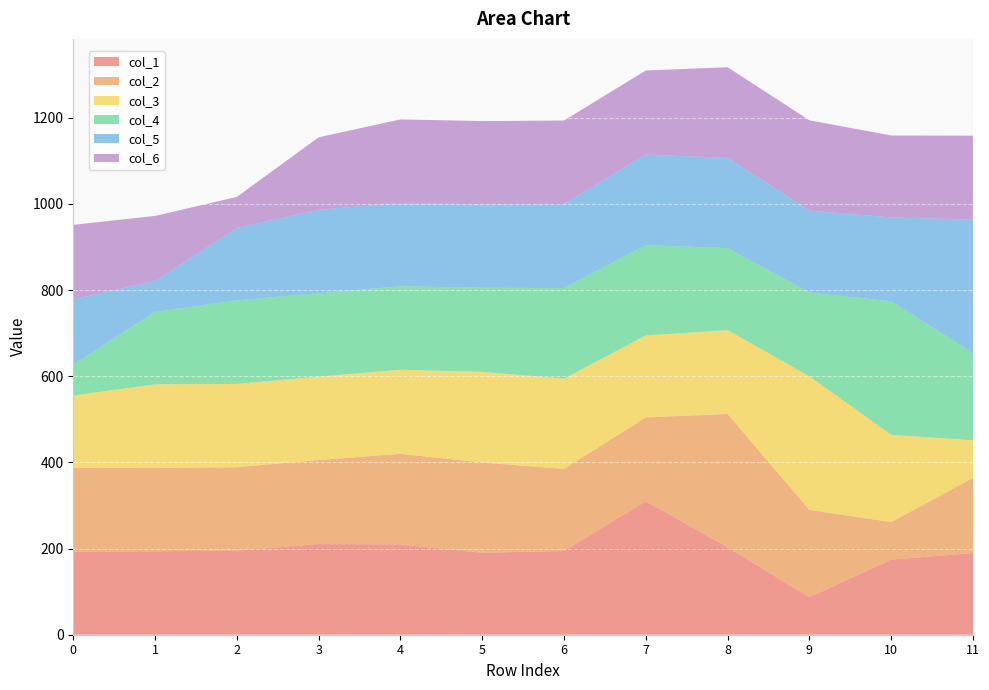

Reading left to right, what are all the values shown in this chart?

col_1: 0=193.3	1=193.7	2=195.1	3=210.3	4=209.6	5=190.2	6=194.6	7=309.9	8=202.6	9=87.2	10=174.3	11=189.7
col_2: 0=194.0	1=193.3	2=193.7	3=195.1	4=210.3	5=209.6	6=190.2	7=194.6	8=309.9	9=202.6	10=87.2	11=174.3
col_3: 0=168.0	1=194.0	2=193.3	3=193.7	4=195.1	5=210.3	6=209.6	7=190.2	8=194.6	9=309.9	10=202.6	11=87.2
col_4: 0=72.0	1=168.0	2=194.0	3=193.3	4=193.7	5=195.1	6=210.3	7=209.6	8=190.2	9=194.6	10=309.9	11=202.6
col_5: 0=151.0	1=72.0	2=168.0	3=194.0	4=193.3	5=193.7	6=195.1	7=210.3	8=209.6	9=190.2	10=194.6	11=309.9
col_6: 0=173.0	1=151.0	2=72.0	3=168.0	4=194.0	5=193.3	6=193.7	7=195.1	8=210.3	9=209.6	10=190.2	11=194.6